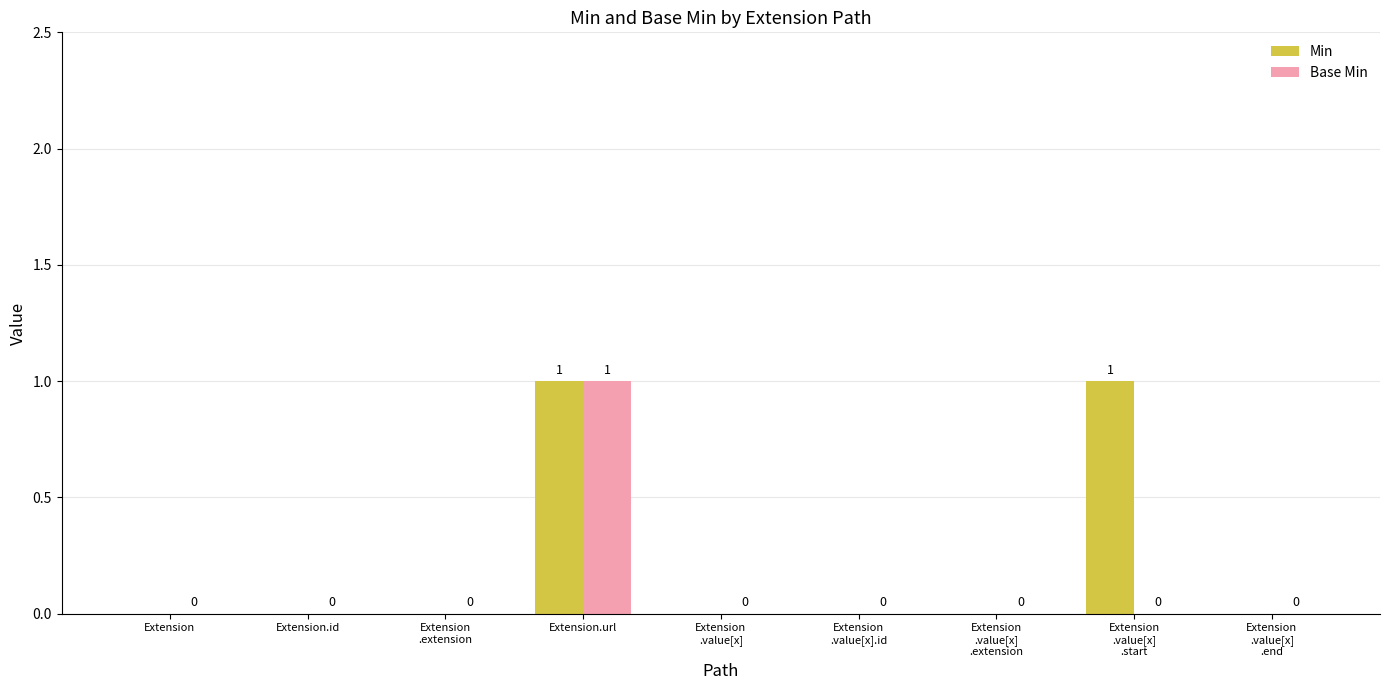

Is it true that Base Min equals 0 at Extension?

True